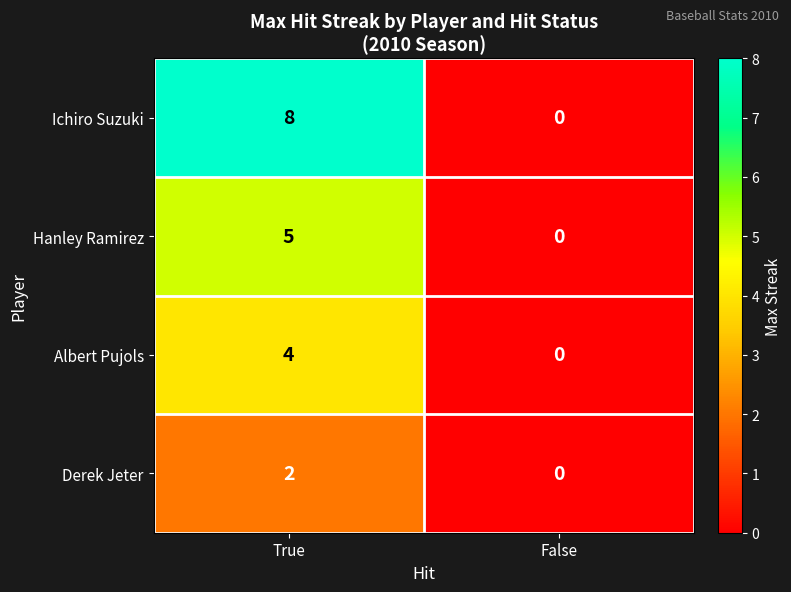

Where is Hanley Ramirez nearest to the value 2?

False